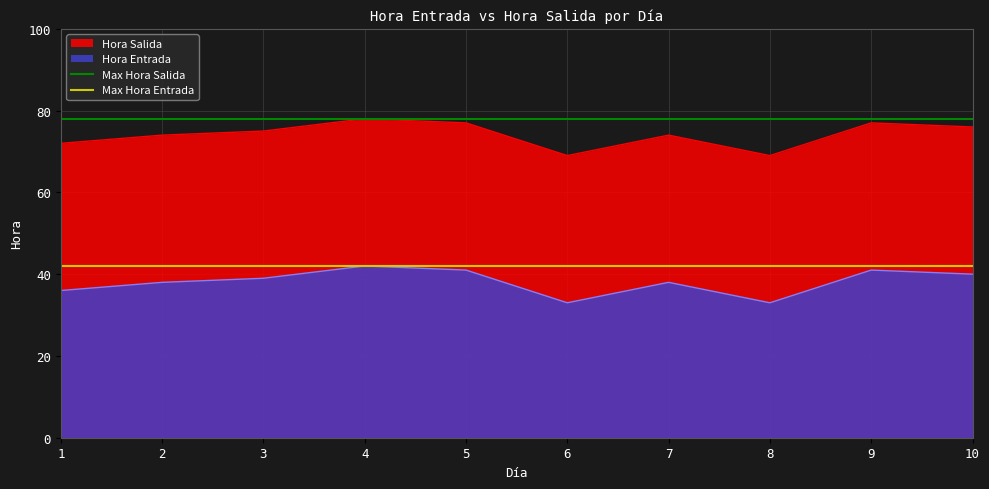

True or false: Hora Salida and Hora Entrada intersect in this chart.

False